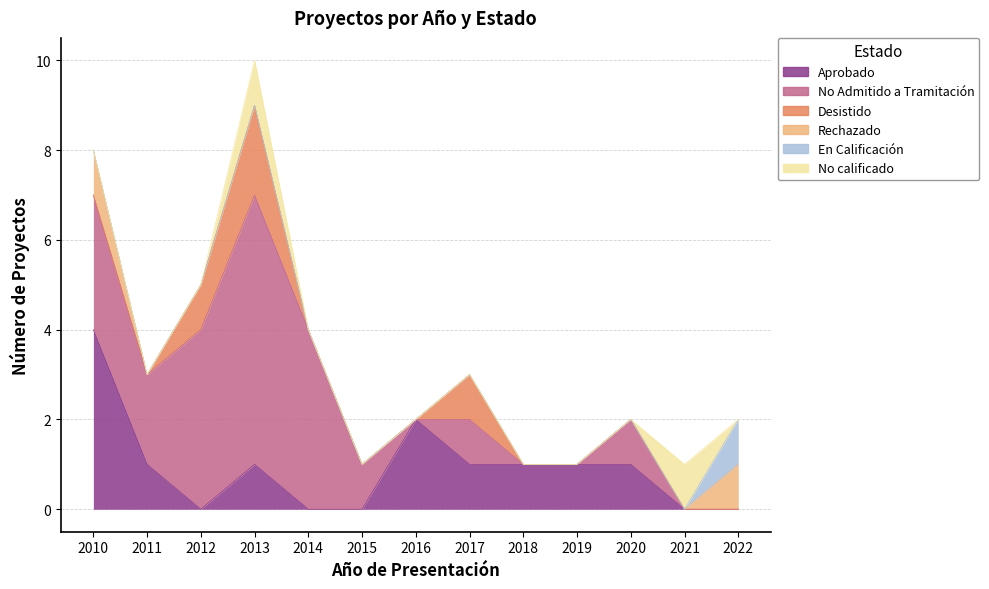

Is it true that Rechazado equals 0 at 2021?

False